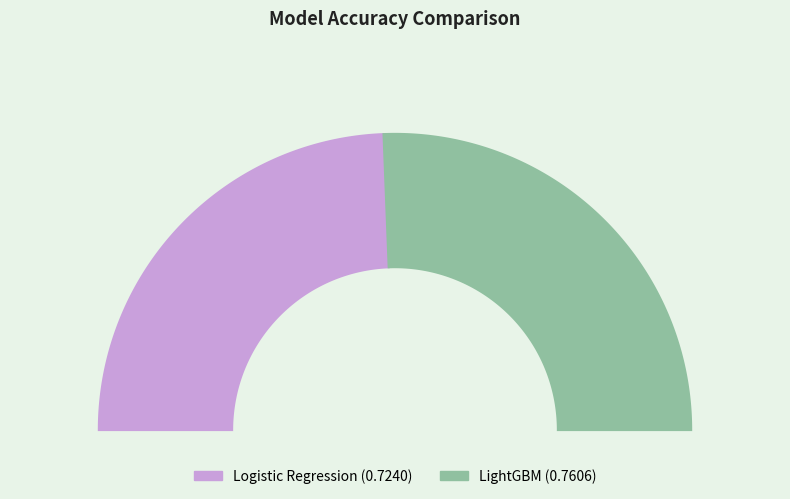

To the nearest percent, what is the average slice percentage?

50%